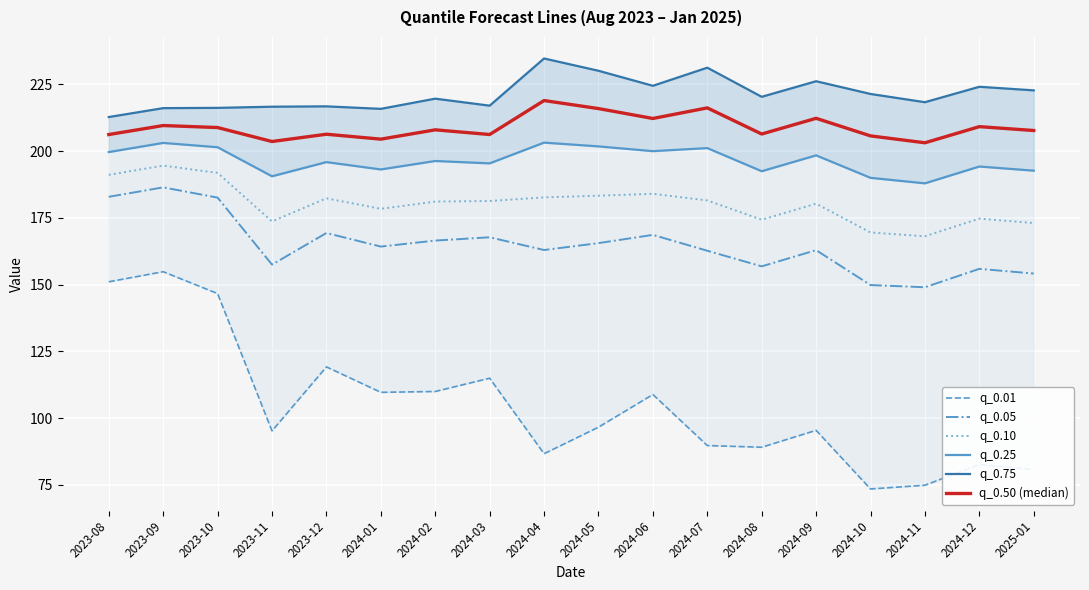

What is the sum of the q_0.50 (median) values at 2023-11 and 2023-10?

412.5